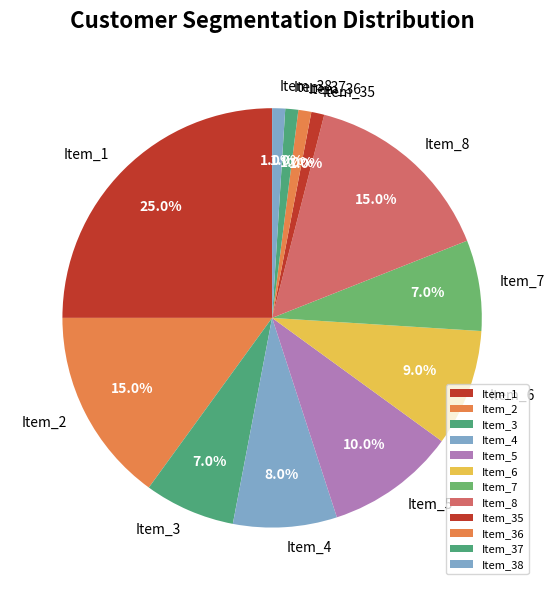

Count the number of slices in the pie.

12